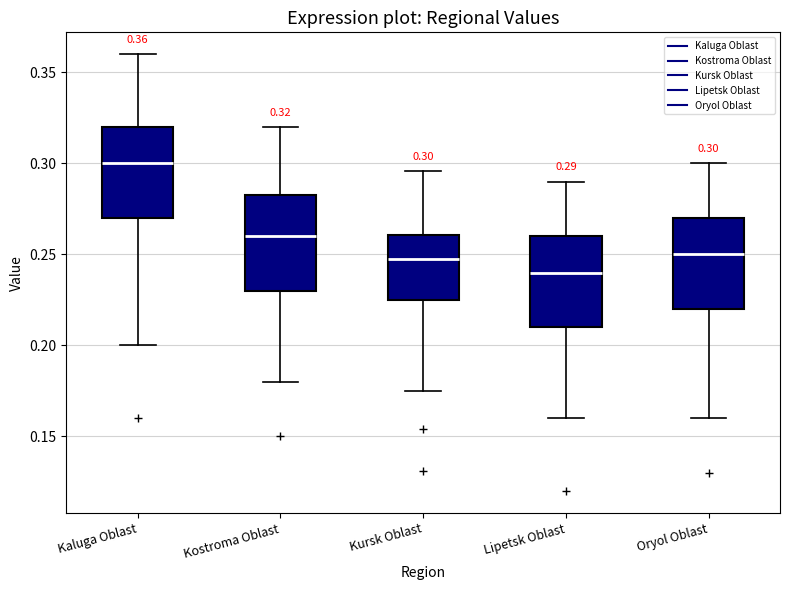

Which box's median line is the highest?

Kaluga Oblast